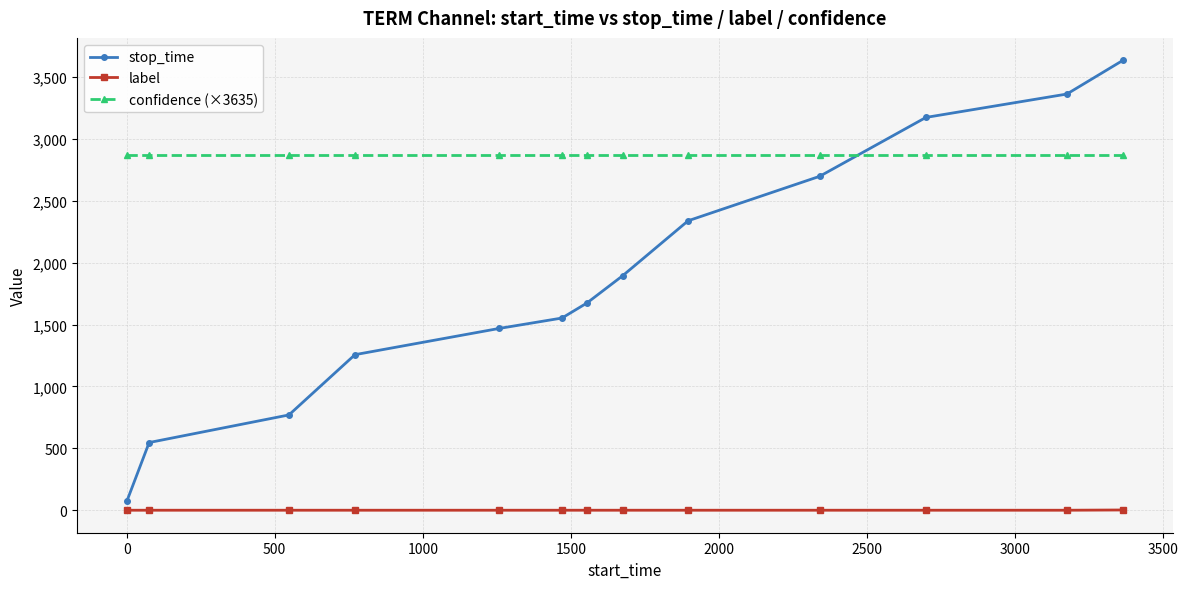

At how many categories does at least one series exceed 1811?

13